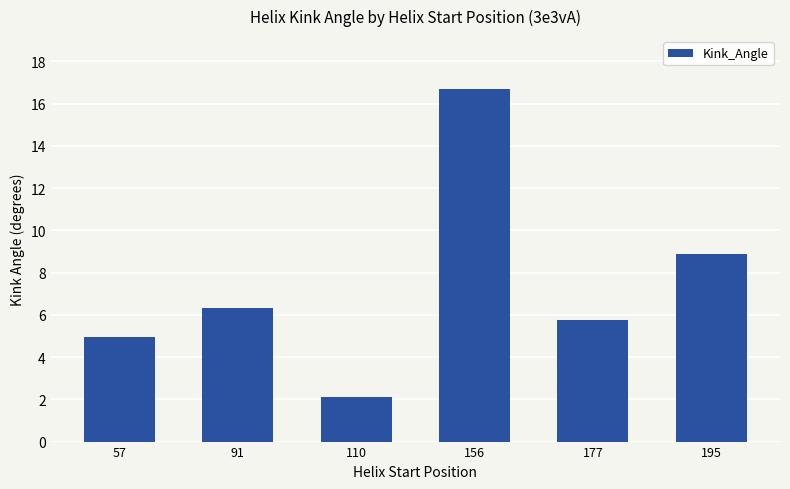

True or false: the data shows 1.5 at 91.

False